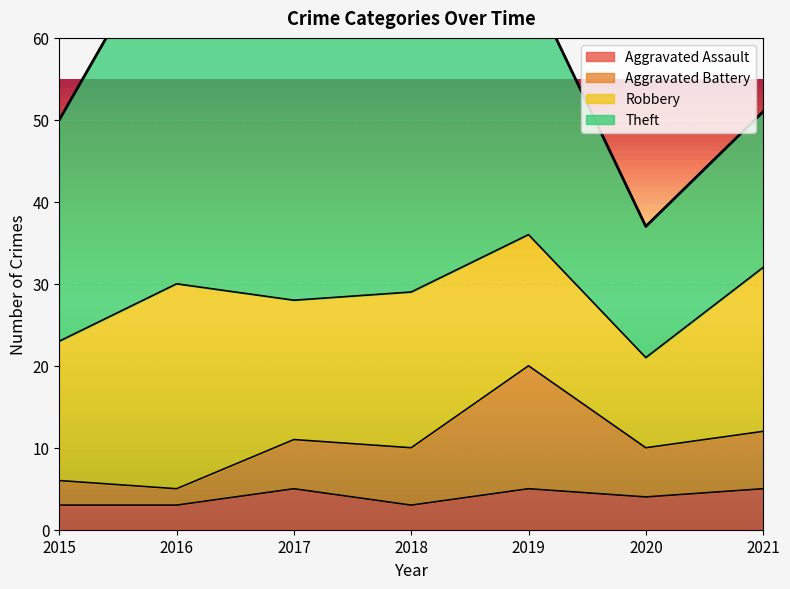

Between 2015 and 2016, which is larger?

2015